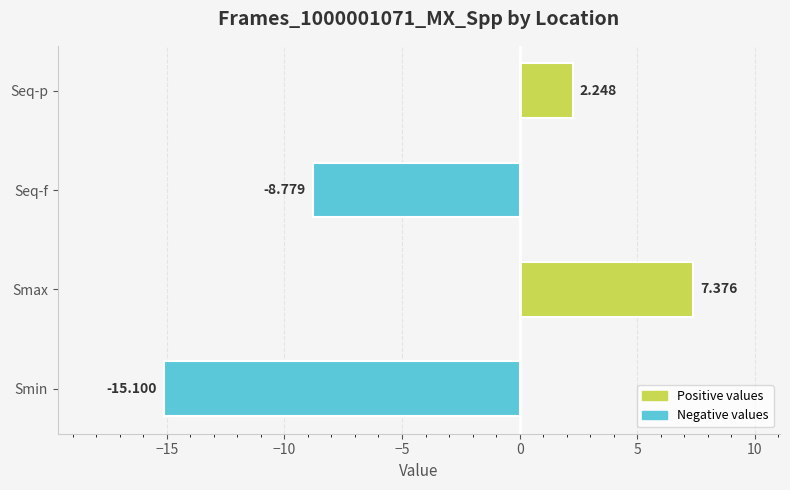

How many series are shown in this chart?

1